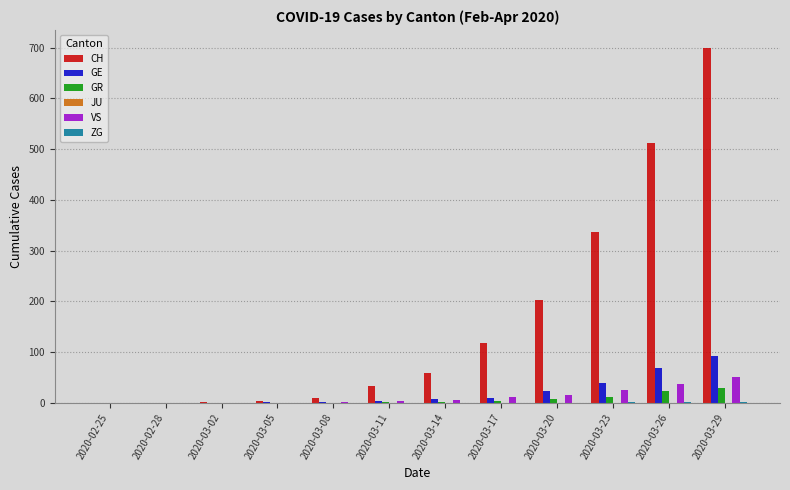

At which category is the sum across all series the highest?

2020-03-29